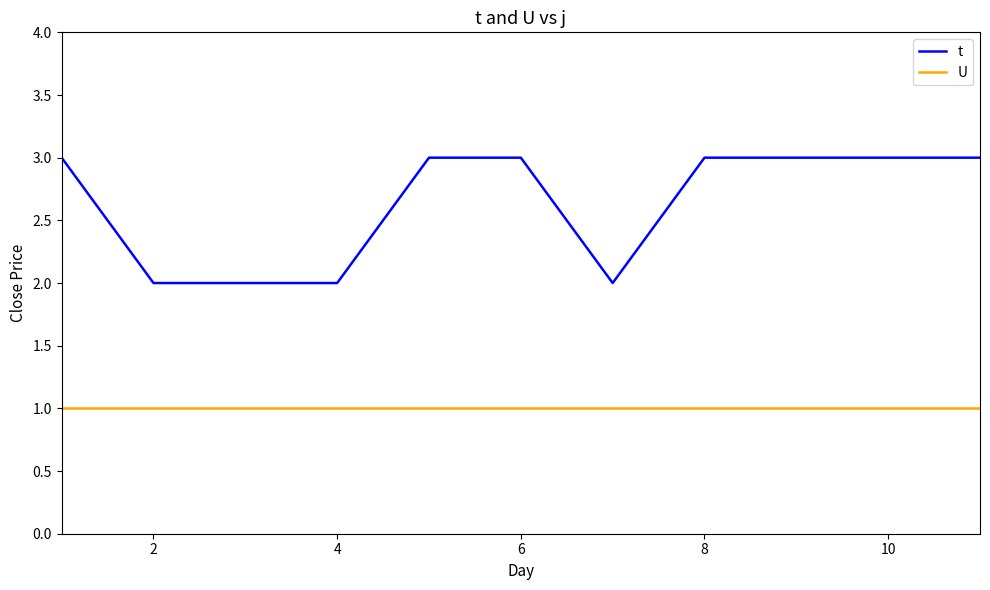

Is this an area chart (filled region under the line)?

No